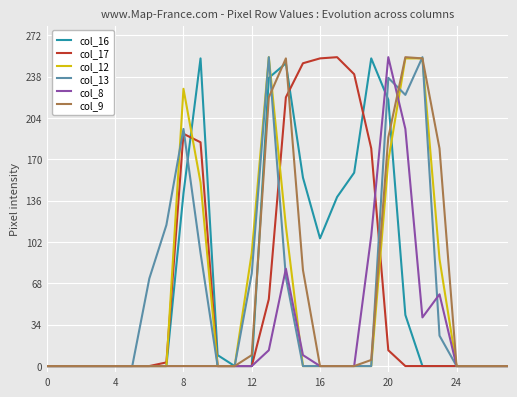

What is the greatest value displayed?

254